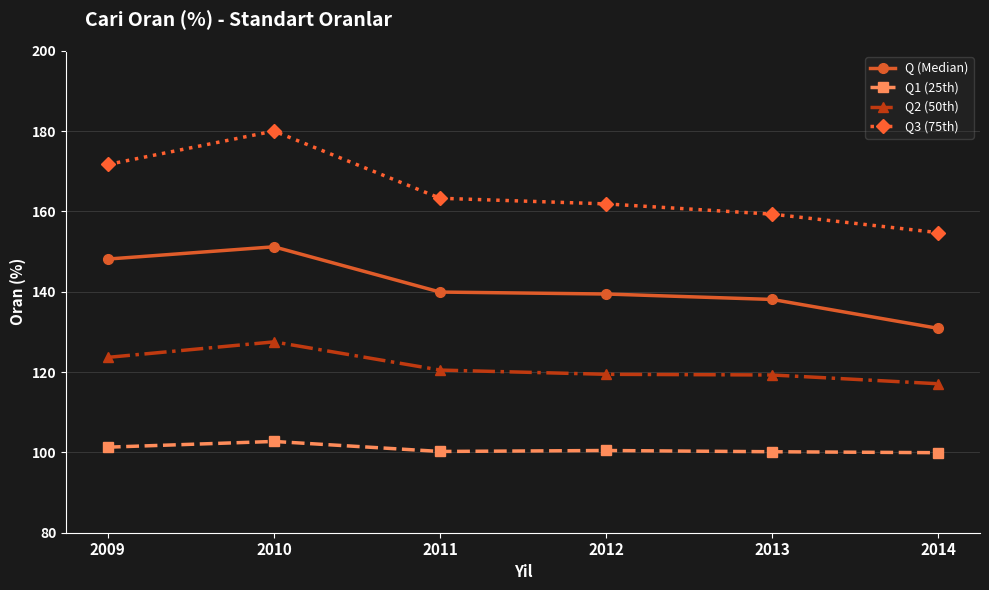

What is the difference between the Q (Median) values at 2009 and 2010?

3.1